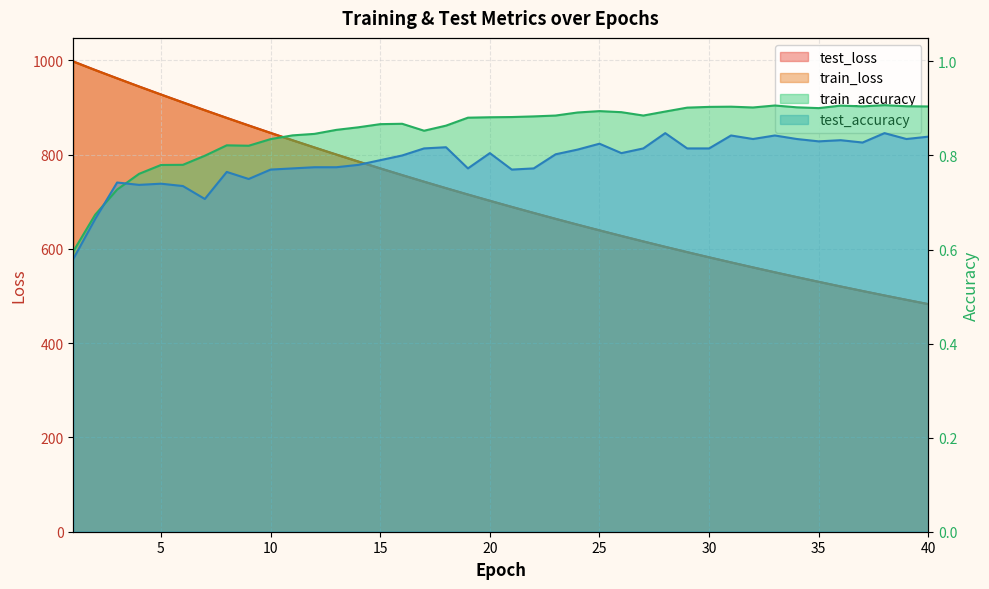

Which series ends up on top after the final intersection of test_accuracy and train_accuracy?

train_accuracy